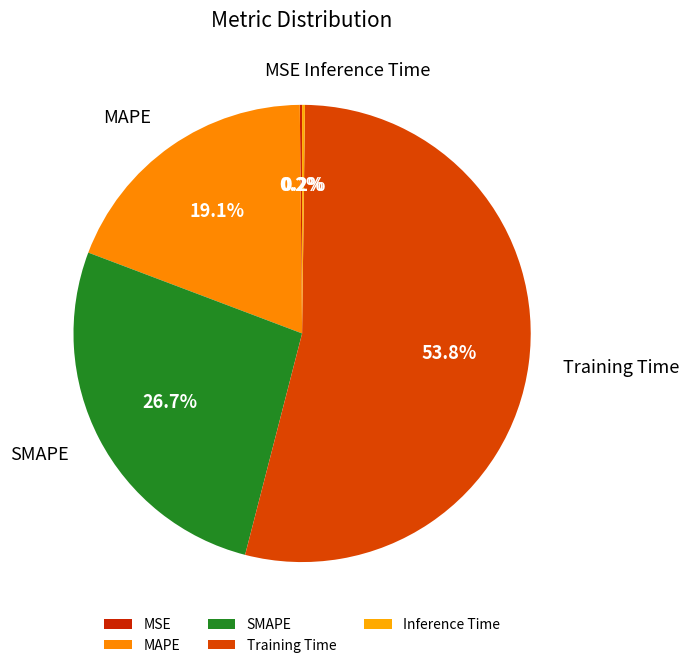

What is the largest slice in the pie chart?

Training Time